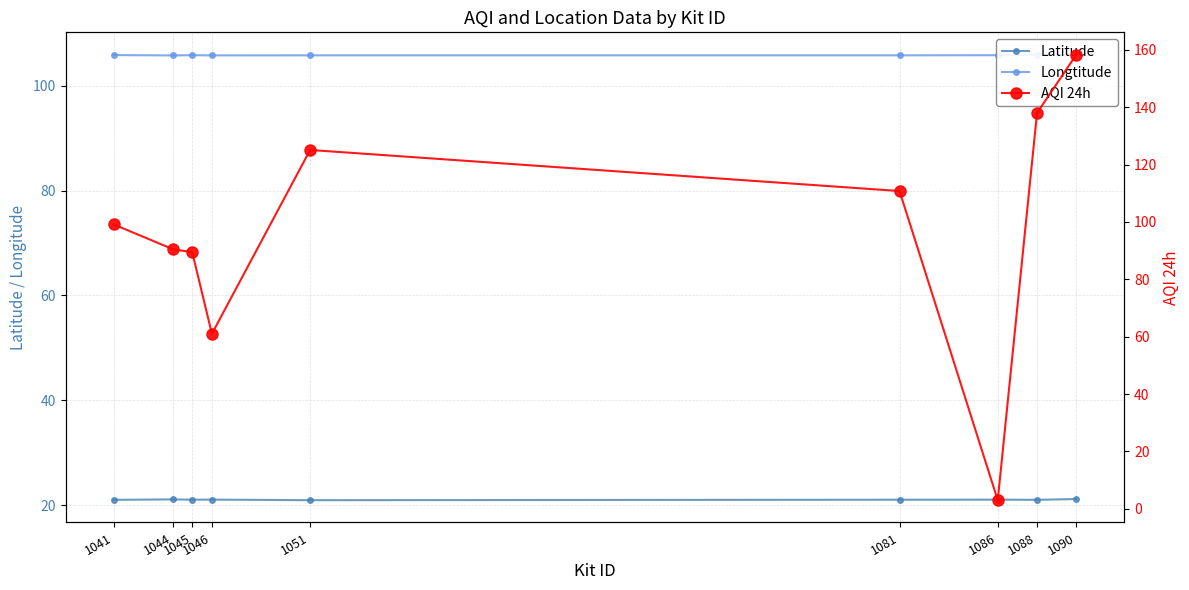

True or false: Longtitude has a value of 105.9 at 1088.

True